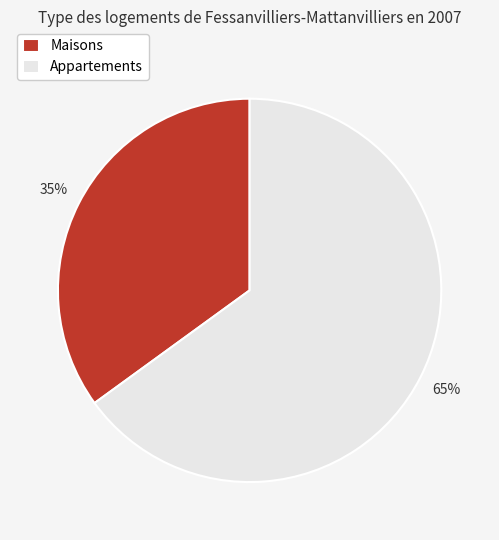

How many segments does this pie chart have?

2